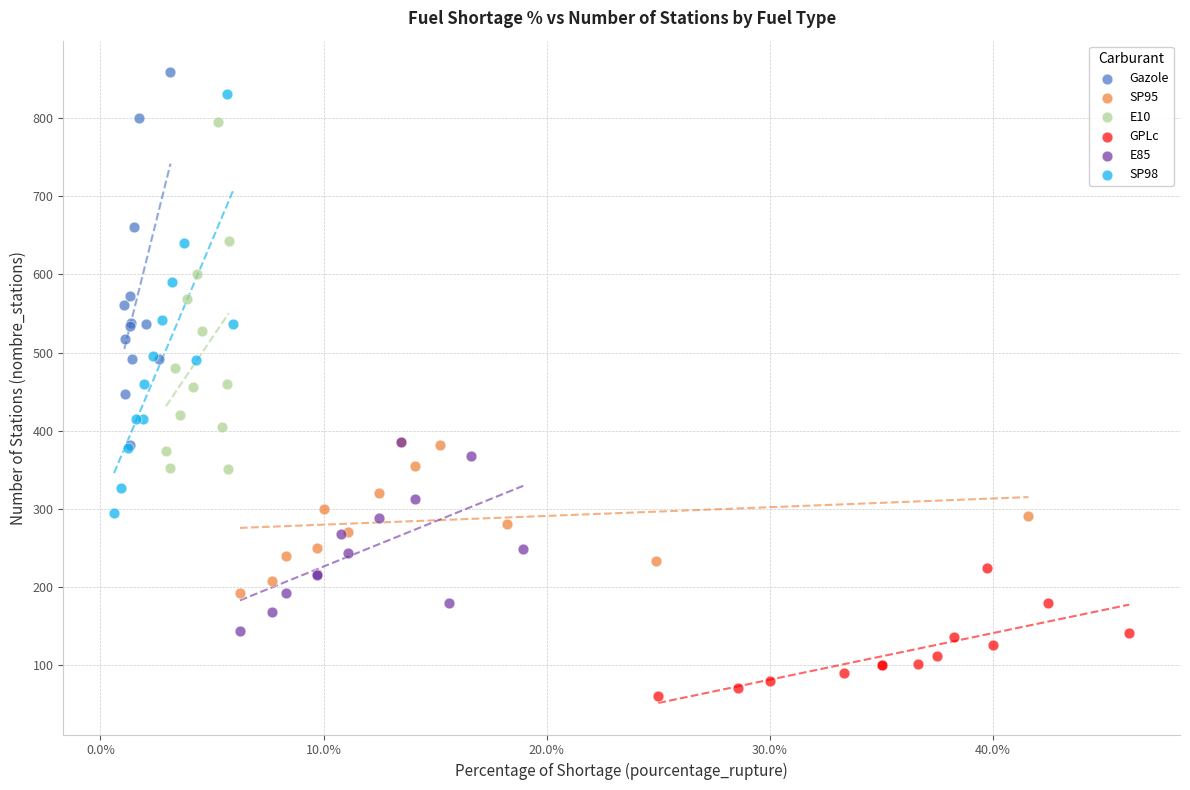

Which series reaches the minimum Y coordinate?

GPLc